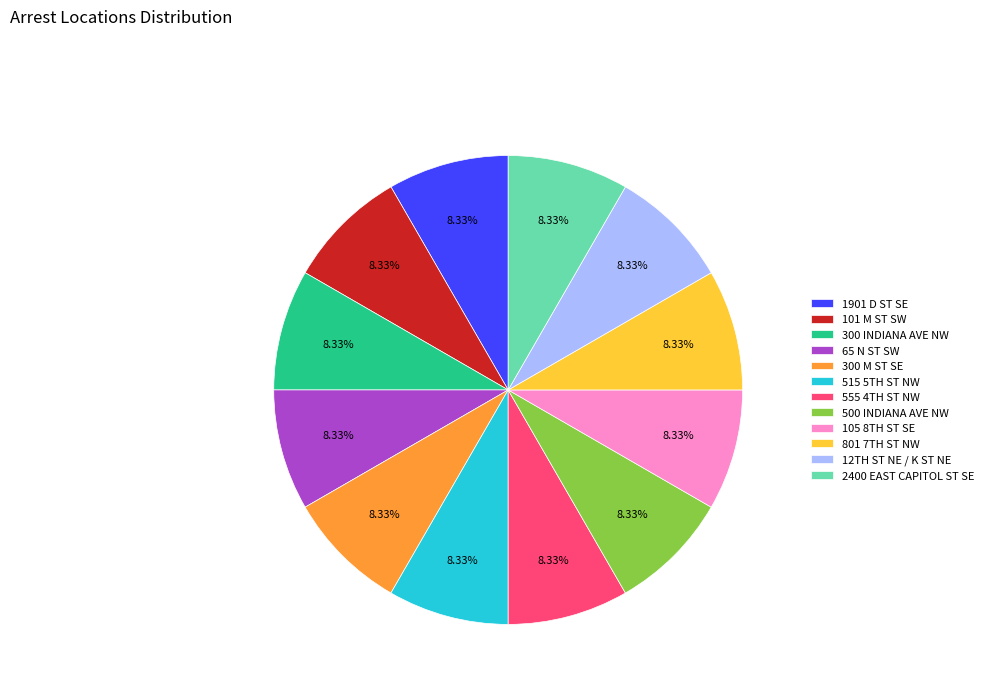

Combined, what portion of the pie is 65 N ST SW and 1901 D ST SE?

16.7%